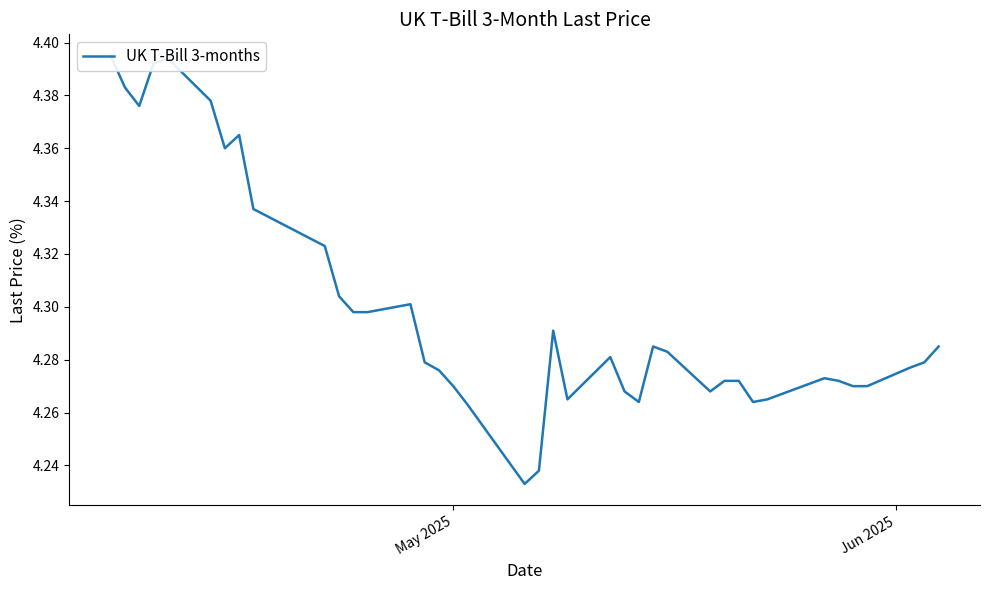

What is the value of the 28th point from the left?

4.3